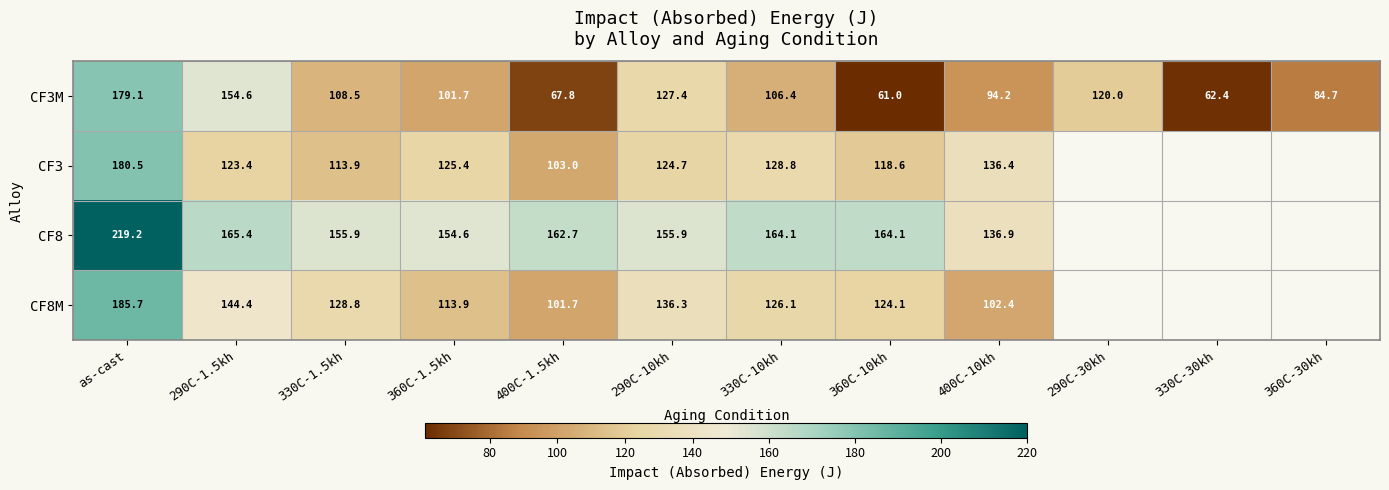

What is the difference between the second highest and second lowest values in the CF3M series?

92.2